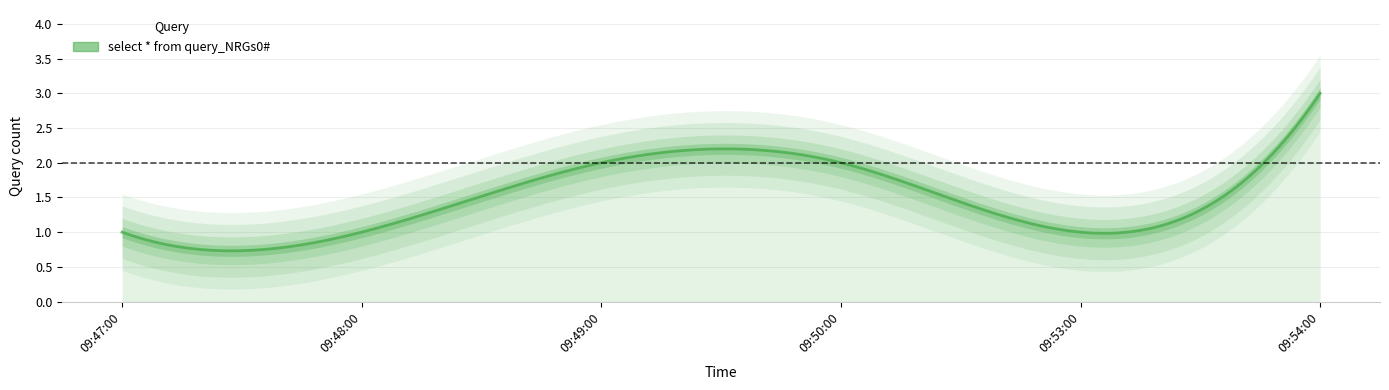

How many interior local valleys (lower than both neighbors) does the data have?

1